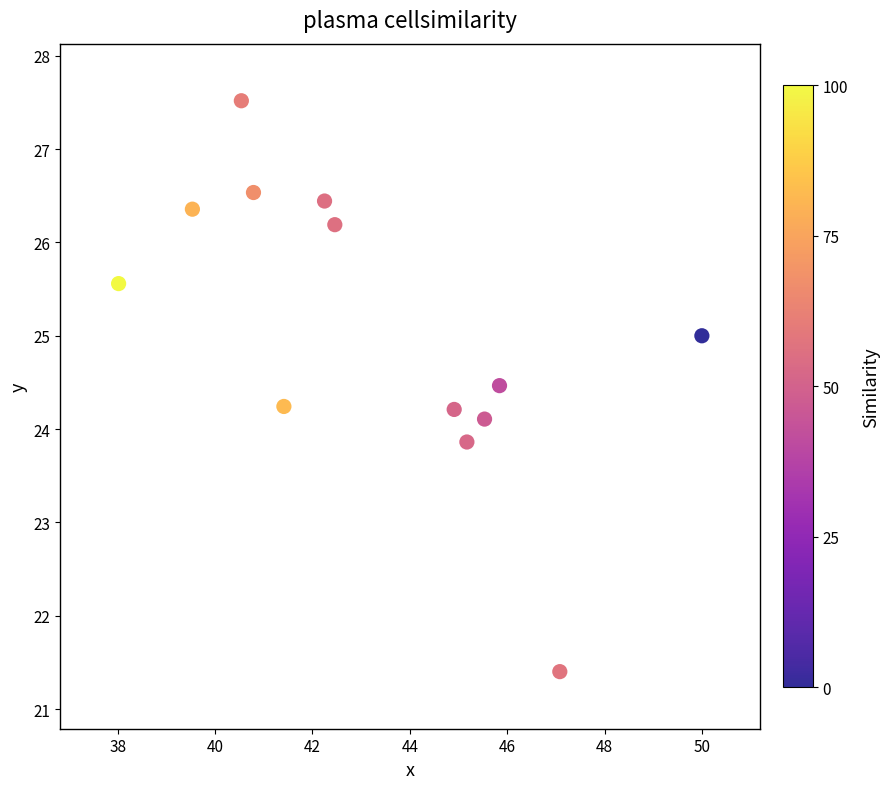

What is the range of Y values (max minus min)?

6.1